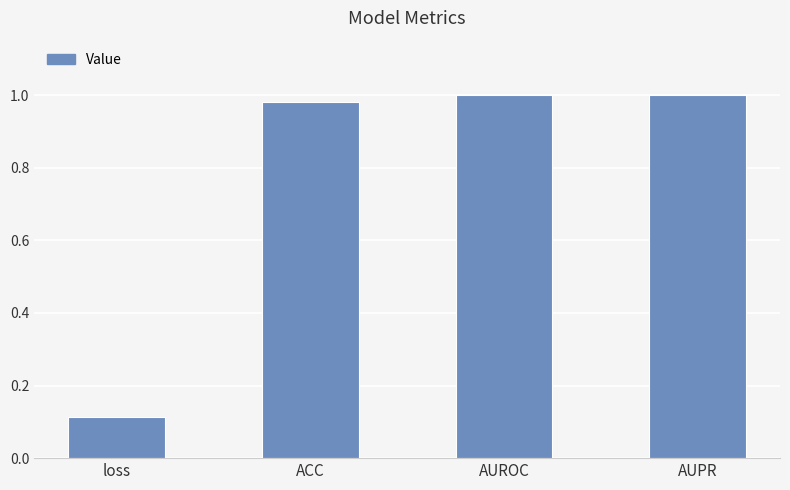

True or false: the data shows 1.0 at ACC.

True